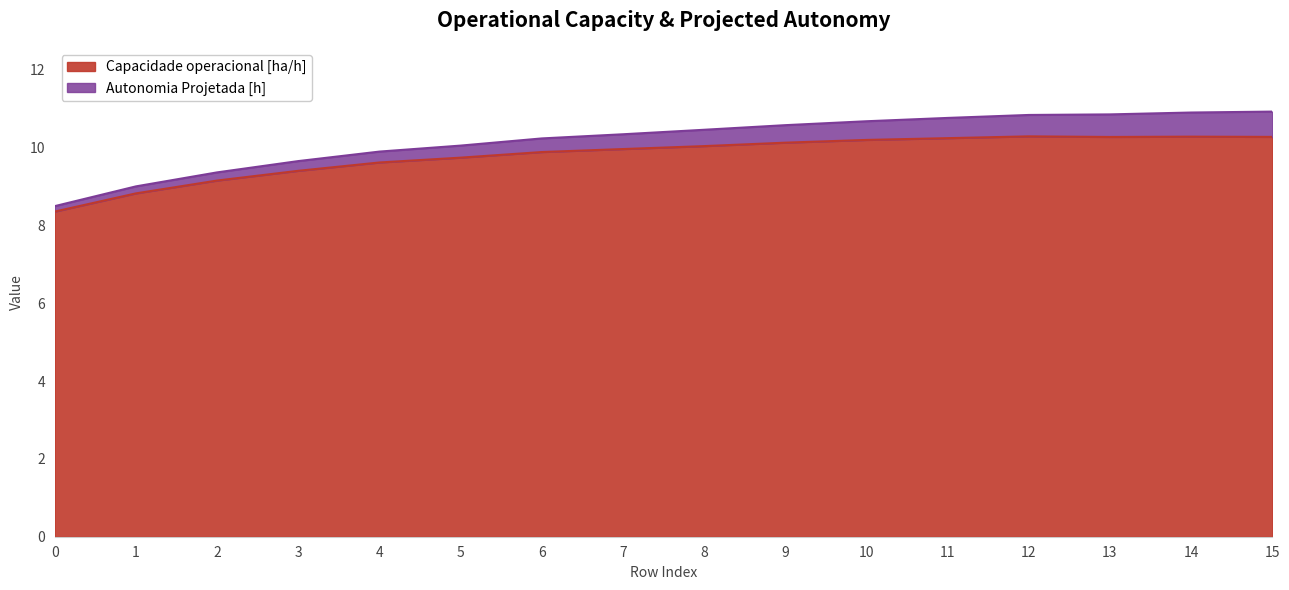

Rank the categories by value from highest to lowest.

12, 14, 15, 13, 11, 10, 9, 8, 7, 6, 5, 4, 3, 2, 1, 0